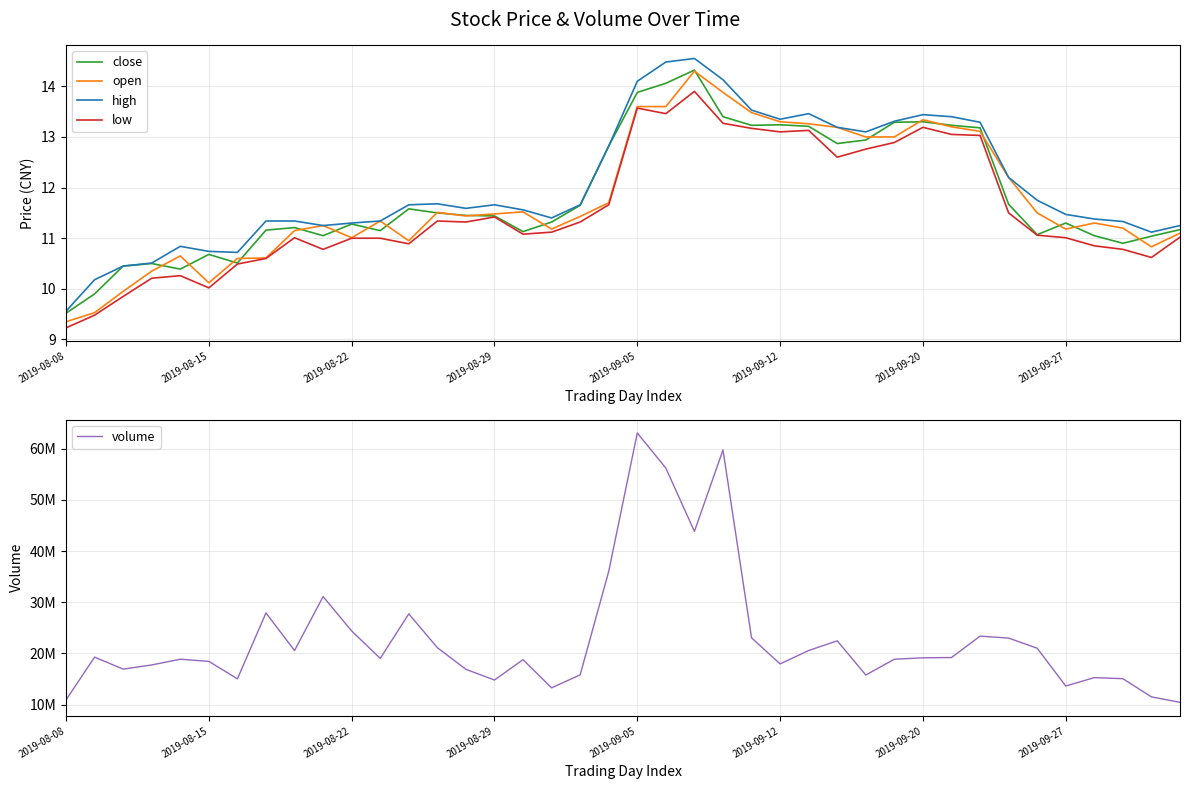

What is the difference between the maximum and minimum values in the volume series?

52577563.0